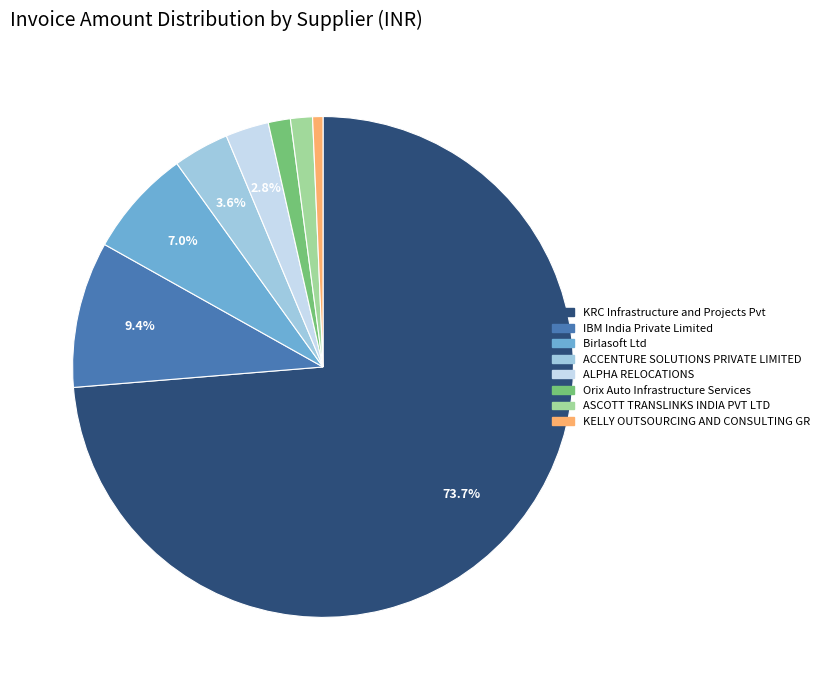

Which slice represents more than half of the pie?

KRC Infrastructure and Projects Pvt